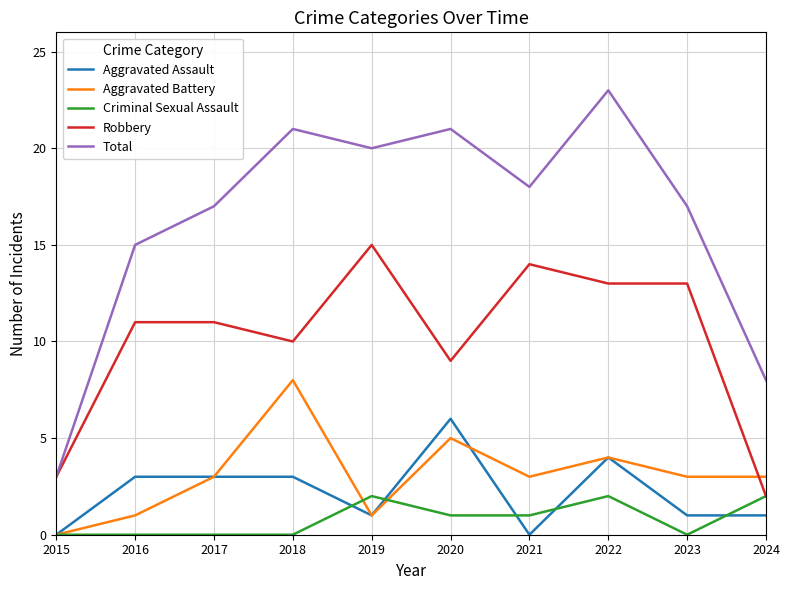

Which series has the largest total across all categories?

Total